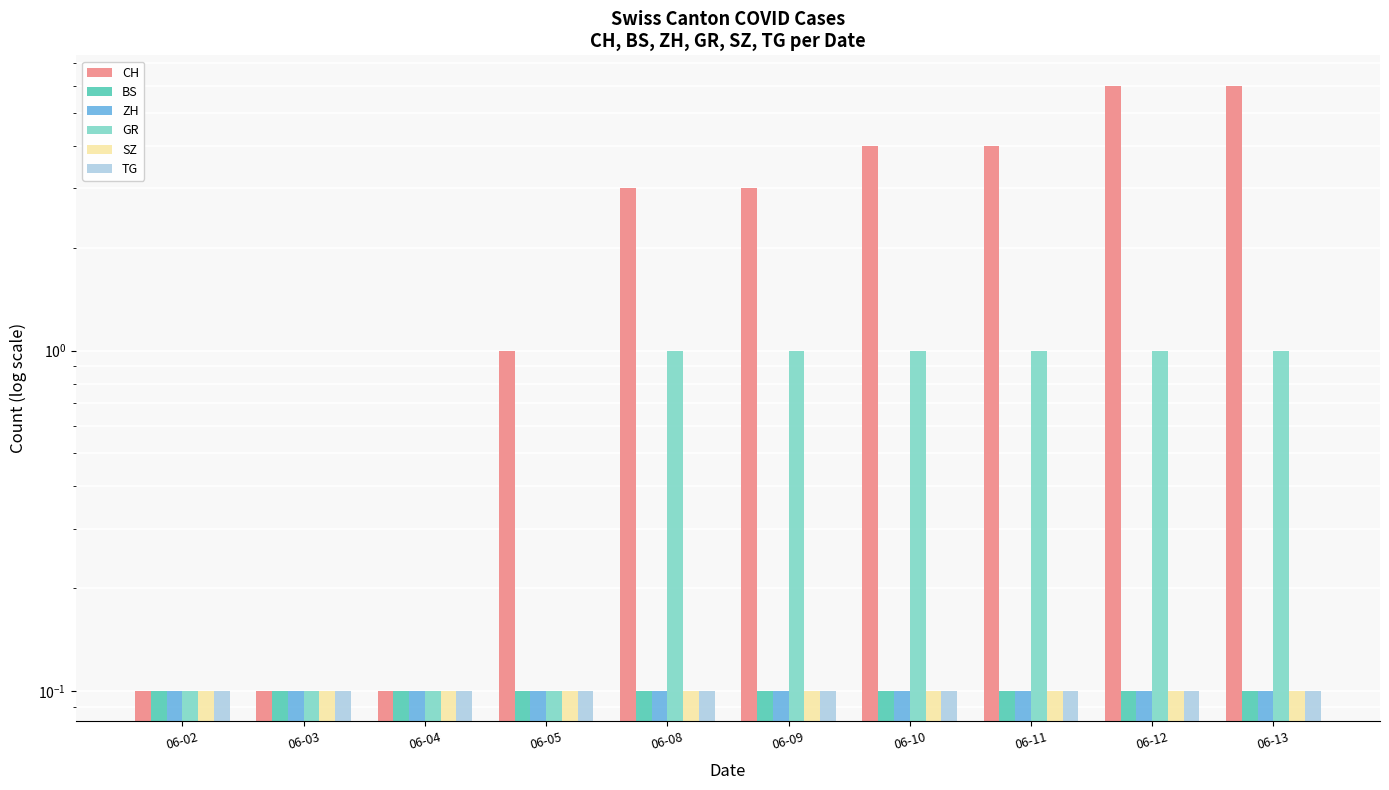

Is the value of CH at 06-13 greater than the value of BS at 06-02?

Yes